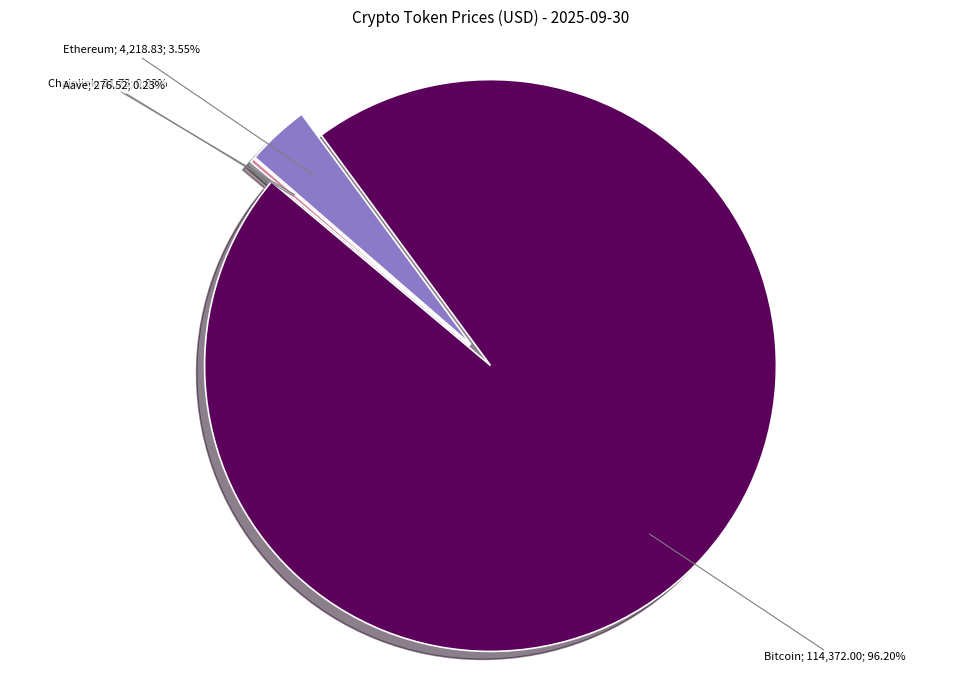

What is the change in value from Bitcoin to Ethereum?

-110153.2